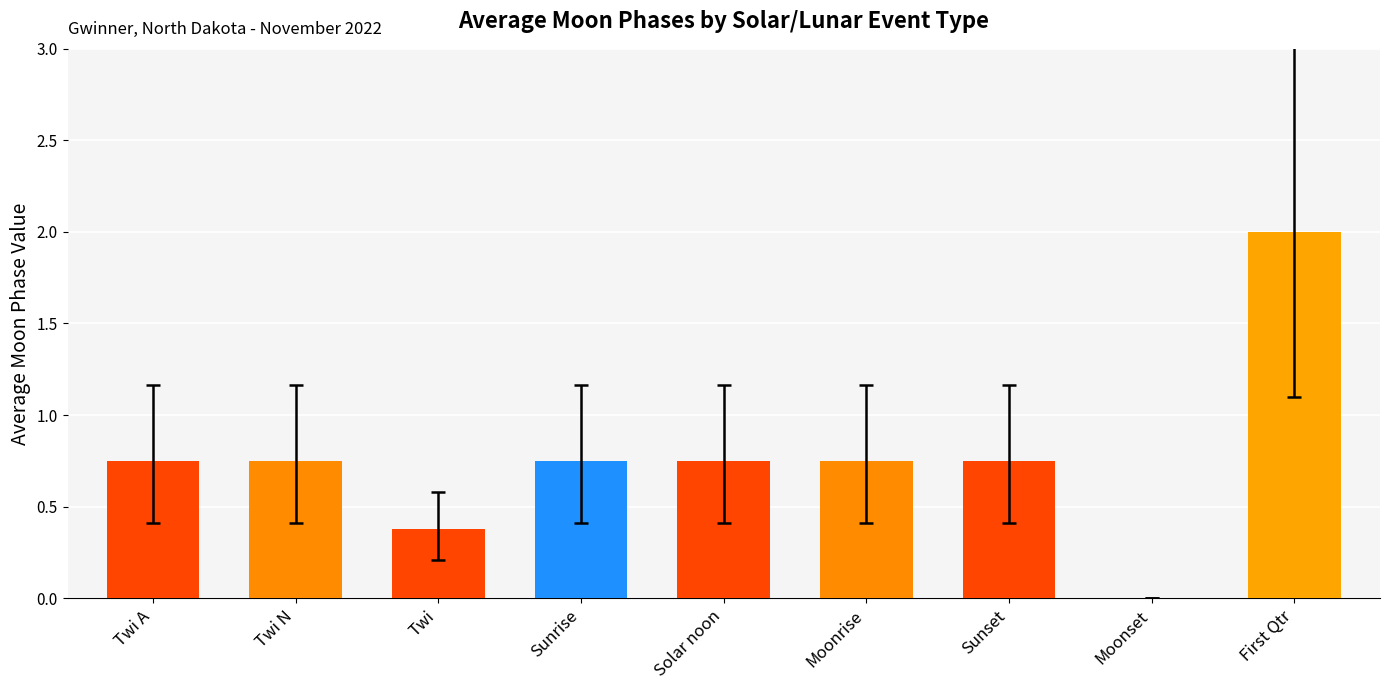

Does the chart contain stacked bars?

No